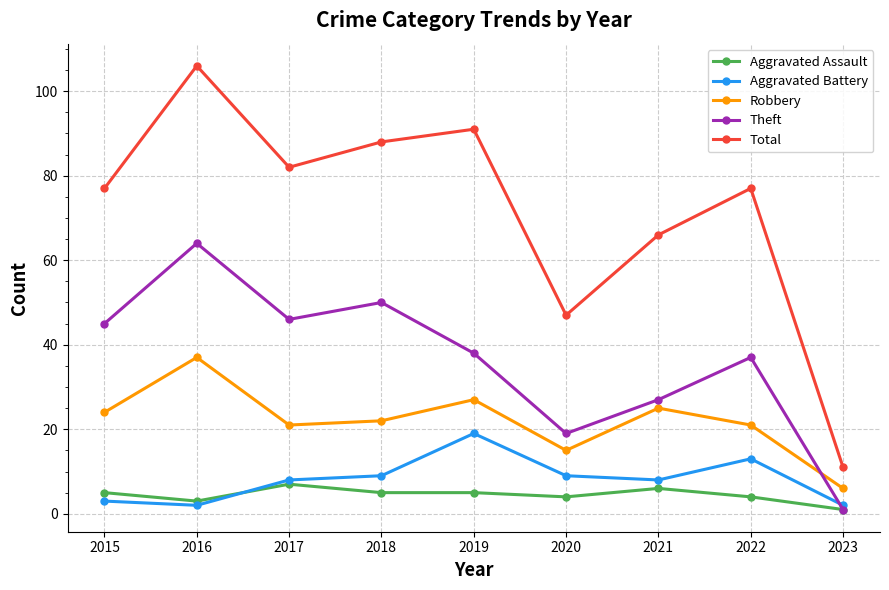

Where is Total nearest to the value 58?

2021